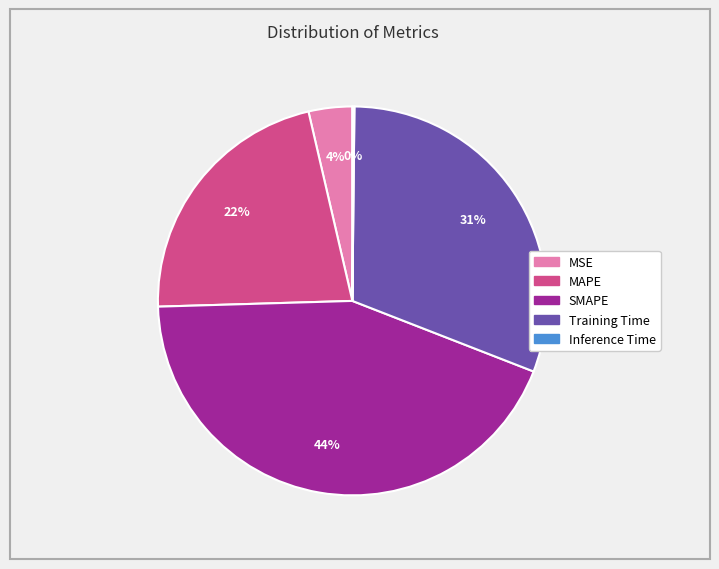

Is it true that SMAPE is 44% of the pie?

True